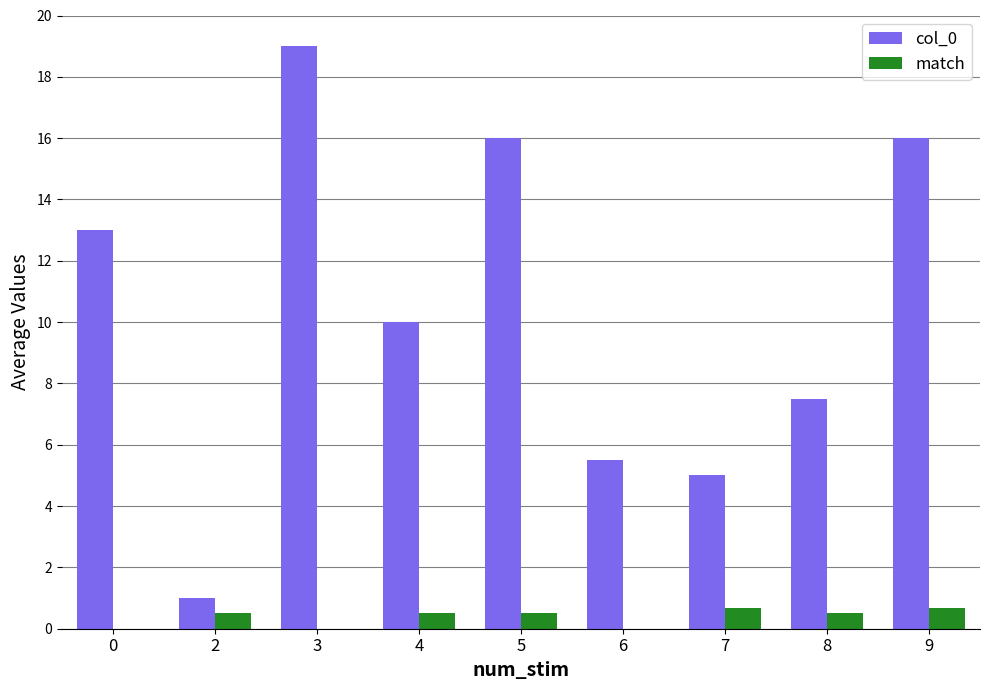

The value of col_0 at 2 is 1.6. True or false?

False